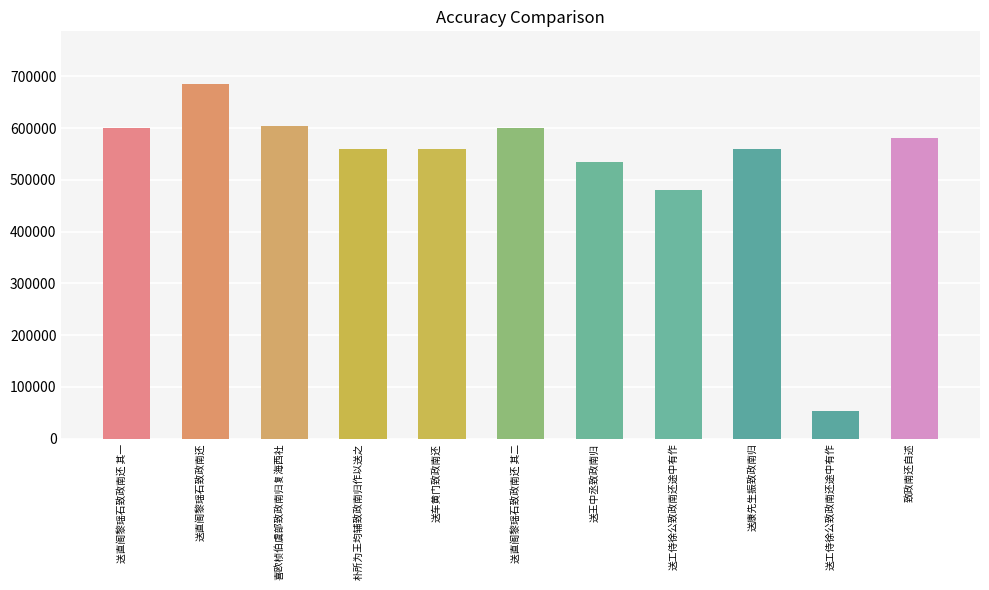

Are the bars grouped side by side (vs. stacked)?

No